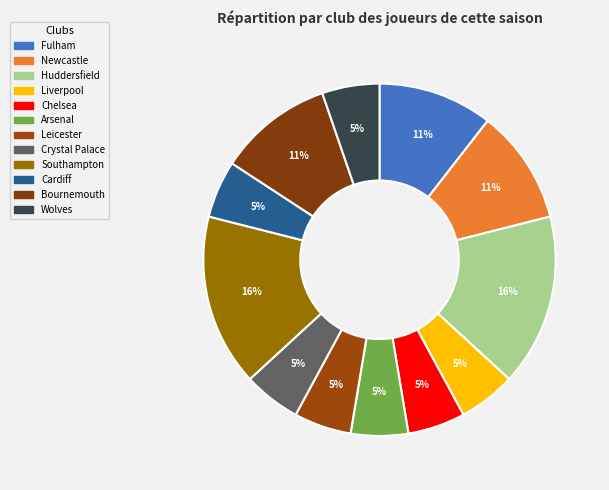

What percentage is the Leicester slice, to the nearest percent?

5%